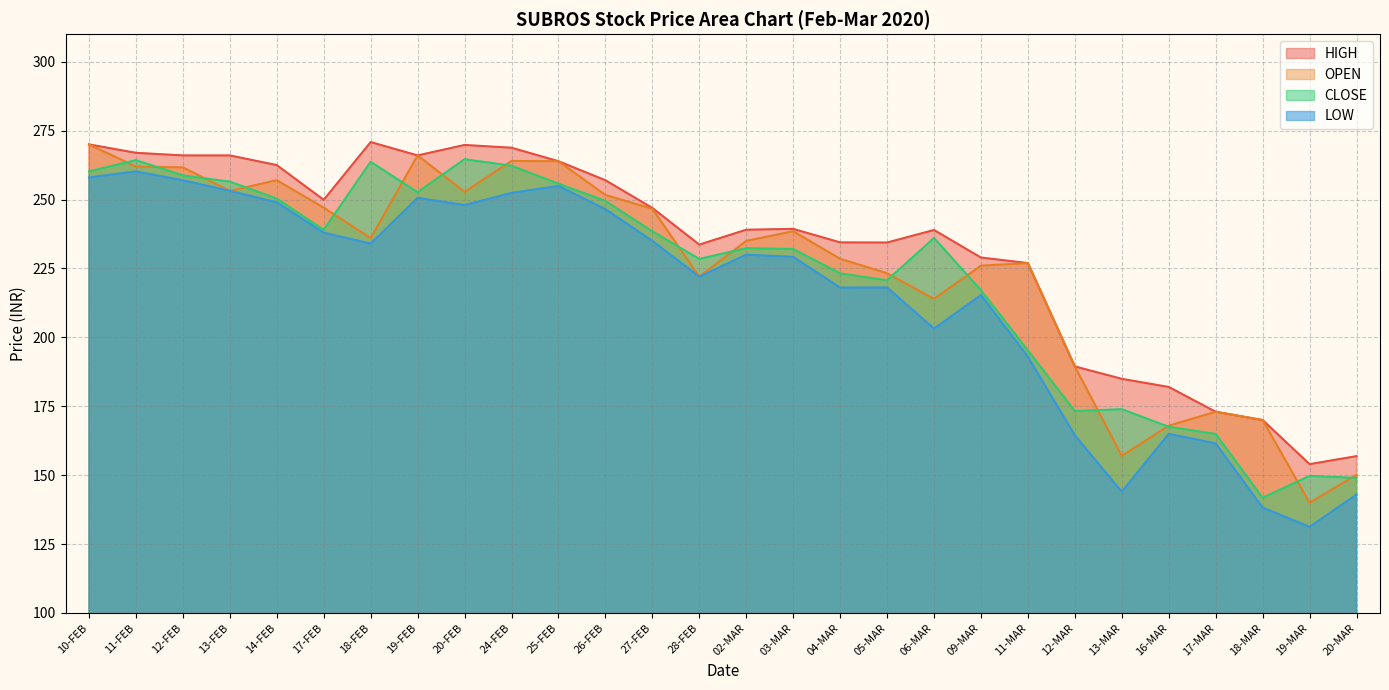

True or false: OPEN and LOW cross at least once.

False